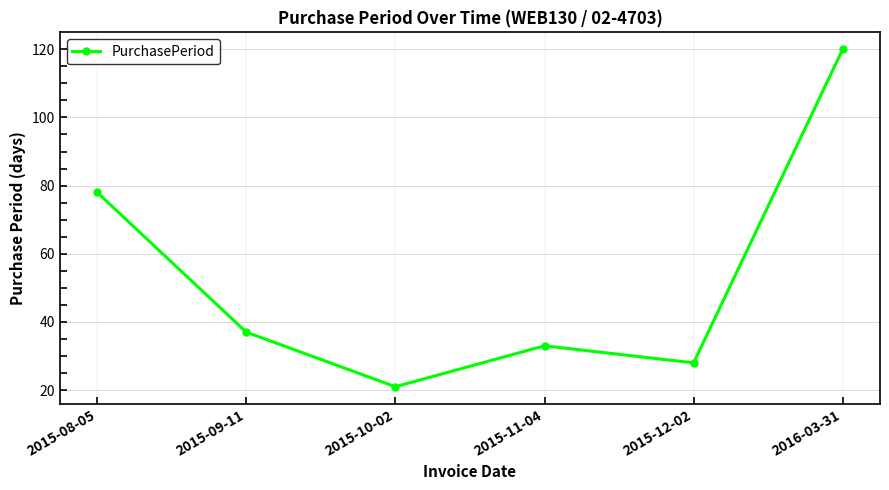

What is the label of the 1st point from the right?

2016-03-31